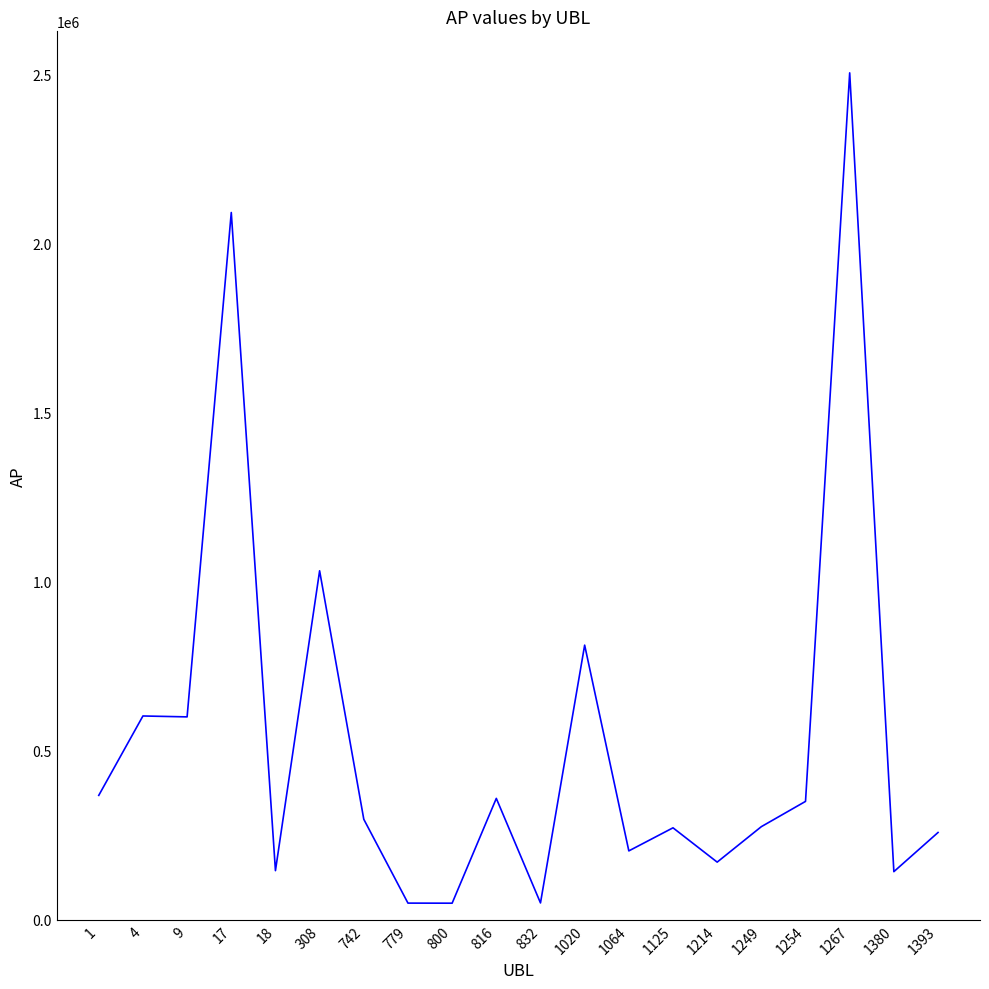

What is the greatest value displayed?

2504815